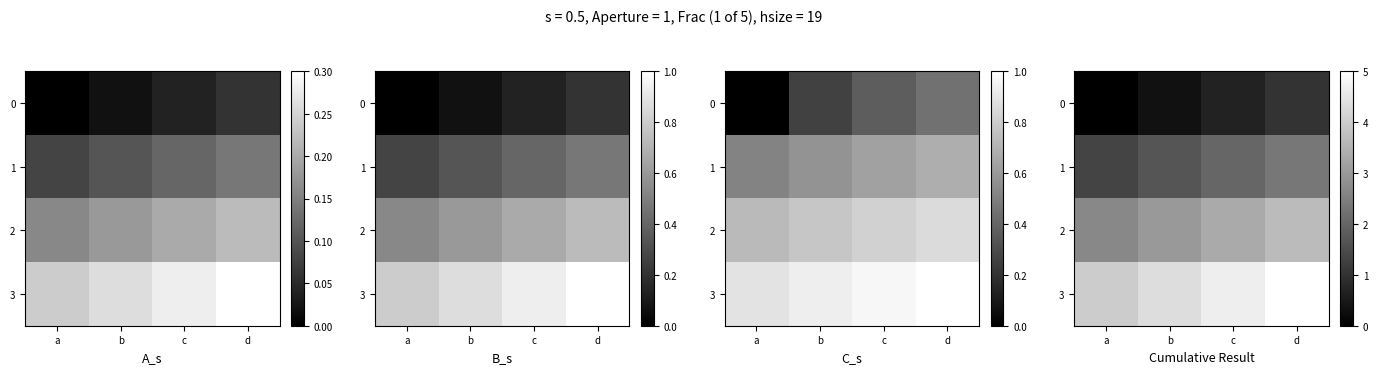

Read the 3 value at c.

4.7